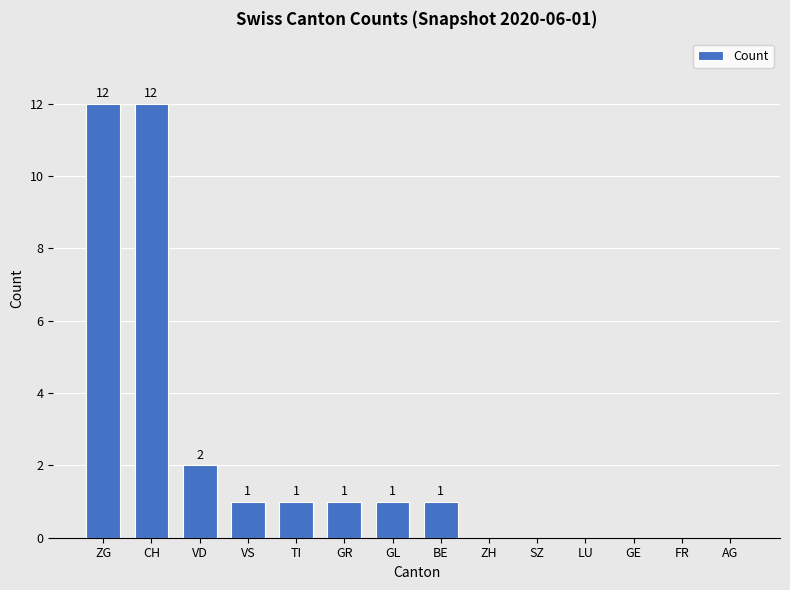

What is the sum of all values?

31